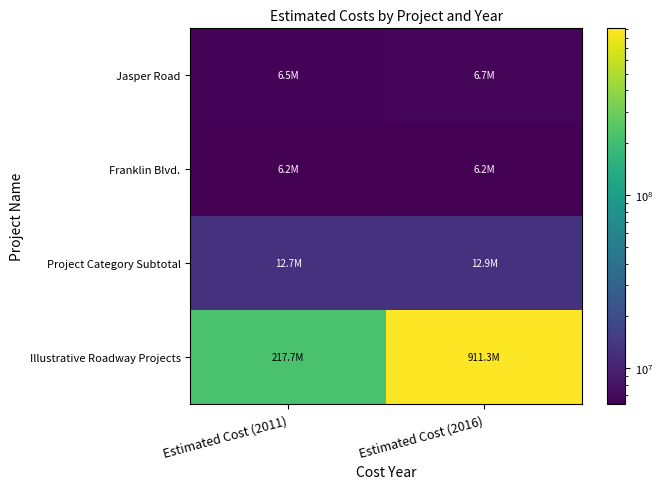

At which category does the chart reach its minimum across all series?

Estimated Cost (2011)